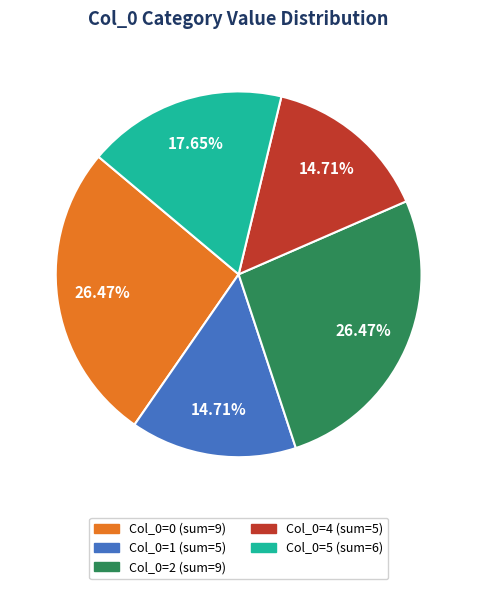

Is there a majority slice in this chart?

No